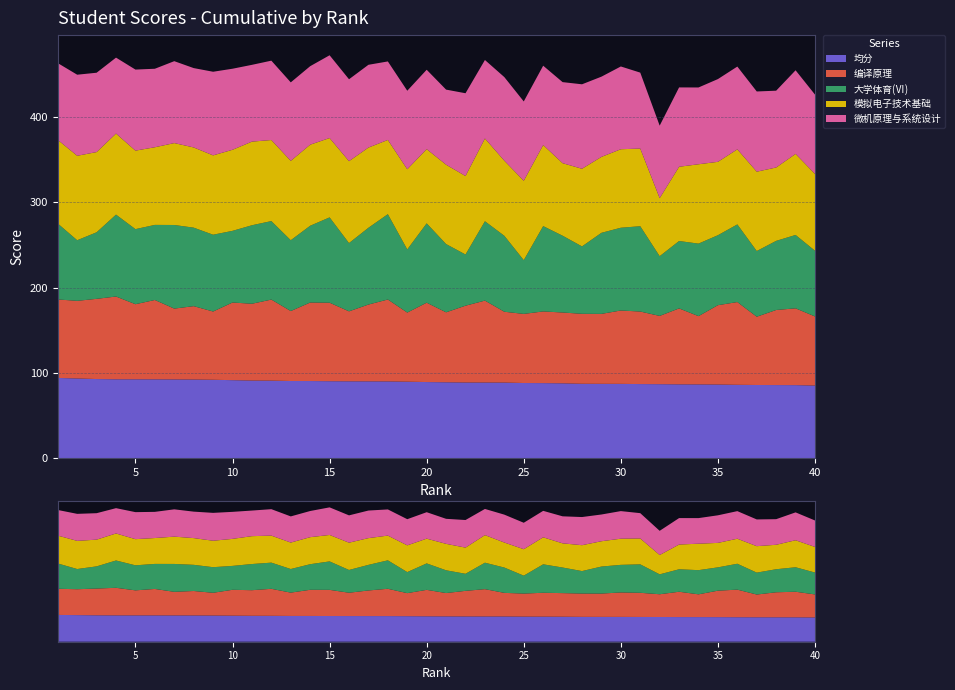

Reading left to right, transcribe all the data shown in this chart.

均分: 1=94.2	2=93.6	3=92.9	4=92.6	5=92.6	6=92.6	7=92.5	8=92.4	9=92.1	10=91.6	11=91.2	12=91.1	13=90.6	14=90.6	15=90.4	16=90.3	17=90.2	18=90.2	19=89.8	20=89.4	21=89.1	22=88.9	23=88.8	24=88.8	25=88.3	26=88.2	27=87.9	28=87.4	29=87.3	30=87.3	31=87.0	32=86.9	33=86.7	34=86.6	35=86.5	36=86.2	37=86.0	38=85.9	39=85.8	40=85.3
编译原理: 1=92.0	2=91.0	3=94.0	4=97.0	5=88.0	6=93.0	7=83.0	8=86.0	9=80.0	10=91.0	11=90.0	12=95.0	13=82.0	14=92.0	15=92.0	16=82.0	17=90.0	18=96.0	19=81.0	20=93.0	21=82.0	22=90.0	23=96.0	24=83.0	25=81.0	26=84.0	27=83.0	28=82.0	29=82.0	30=86.0	31=85.0	32=80.0	33=89.0	34=80.0	35=93.0	36=97.0	37=80.0	38=88.0	39=90.0	40=81.0
大学体育(Ⅵ): 1=89.0	2=71.0	3=78.0	4=96.0	5=88.0	6=88.0	7=98.0	8=92.0	9=90.0	10=84.0	11=92.0	12=92.0	13=83.0	14=90.0	15=100.0	16=80.0	17=90.0	18=100.0	19=74.0	20=93.0	21=80.0	22=60.0	23=93.0	24=89.0	25=63.0	26=100.0	27=90.0	28=79.0	29=95.0	30=97.0	31=100.0	32=70.0	33=79.0	34=85.0	35=82.0	36=91.0	37=77.0	38=81.0	39=86.0	40=77.0
模拟电子技术基础: 1=98.0	2=99.0	3=94.0	4=95.0	5=92.0	6=91.0	7=96.0	8=94.0	9=93.0	10=95.0	11=98.0	12=95.0	13=93.0	14=95.0	15=93.0	16=96.0	17=94.0	18=87.0	19=94.0	20=87.0	21=93.0	22=92.0	23=97.0	24=88.0	25=93.0	26=95.0	27=85.0	28=91.0	29=89.0	30=92.0	31=91.0	32=68.0	33=87.0	34=93.0	35=86.0	36=88.0	37=93.0	38=86.0	39=95.0	40=90.0
微机原理与系统设计: 1=90.0	2=95.0	3=93.0	4=89.0	5=95.0	6=92.0	7=96.0	8=93.0	9=98.0	10=95.0	11=90.0	12=93.0	13=92.0	14=92.0	15=97.0	16=96.0	17=97.0	18=92.0	19=92.0	20=93.0	21=88.0	22=97.0	23=92.0	24=98.0	25=93.0	26=93.0	27=95.0	28=99.0	29=94.0	30=97.0	31=89.0	32=85.0	33=93.0	34=90.0	35=97.0	36=97.0	37=94.0	38=90.0	39=98.0	40=93.0